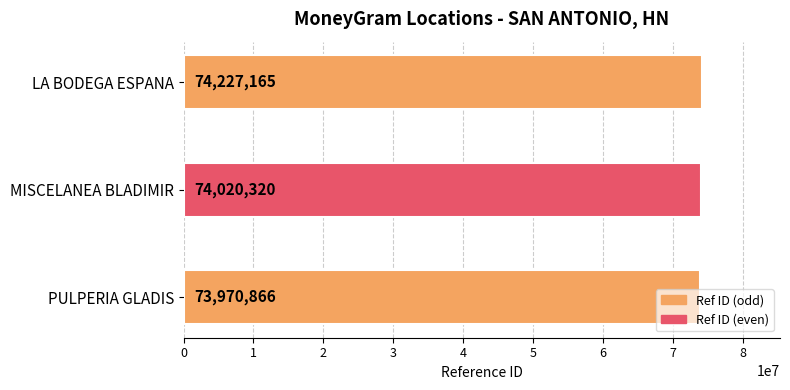

Which category has the lowest value across all series?

PULPERIA GLADIS